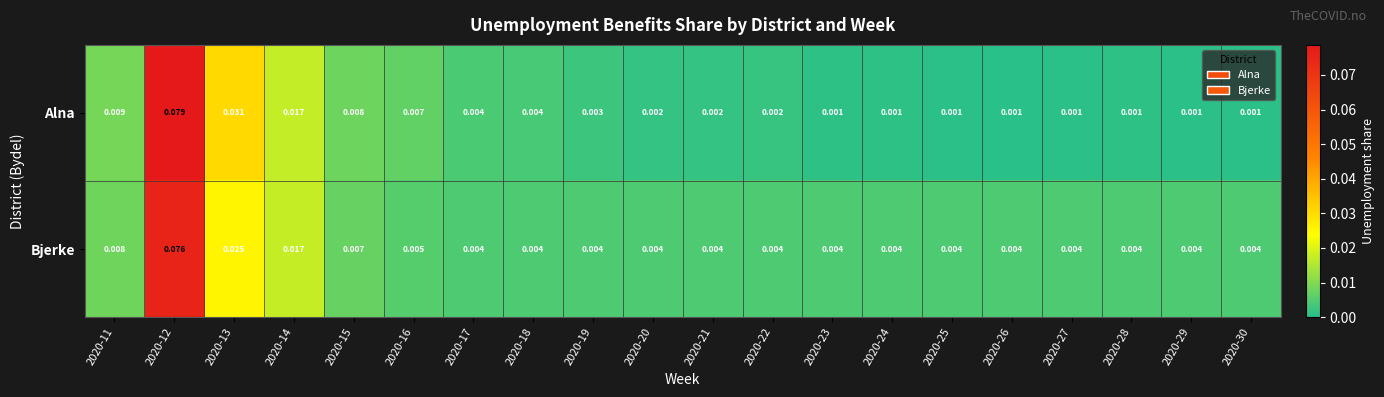

Which series has the largest total across all categories?

Bjerke